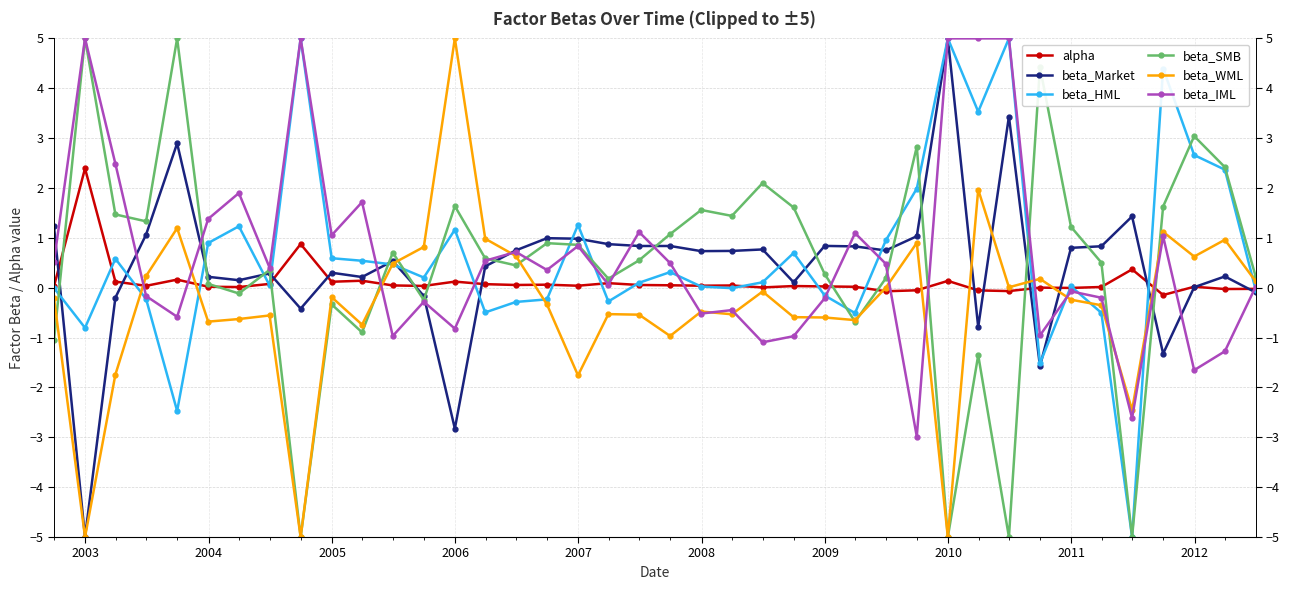

Reading left to right, what are all the values shown in this chart?

alpha: 0.0	2.4	0.1	0.0	0.2	0.0	0.0	0.1	0.9	0.1	0.1	0.0	0.0	0.1	0.1	0.1	0.1	0.0	0.1	0.1	0.0	0.0	0.0	0.0	0.0	0.0	0.0	-0.1	-0.1	0.1	-0.1	-0.1	0.0	-0.0	0.0	0.4	-0.1	0.0	-0.0	-0.0
beta_Market: 1.2	-5.0	-0.2	1.1	2.9	0.2	0.2	0.3	-0.4	0.3	0.2	0.5	-0.2	-2.8	0.4	0.7	1.0	1.0	0.9	0.8	0.8	0.7	0.7	0.8	0.1	0.8	0.8	0.7	1.0	5.0	-0.8	3.4	-1.6	0.8	0.8	1.4	-1.3	0.0	0.2	-0.1
beta_HML: -0.0	-0.8	0.6	-0.2	-2.5	0.9	1.2	0.0	5.0	0.6	0.5	0.5	0.2	1.2	-0.5	-0.3	-0.2	1.3	-0.3	0.1	0.3	0.0	-0.0	0.1	0.7	-0.2	-0.5	0.9	2.0	5.0	3.5	5.0	-1.5	0.0	-0.5	-5.0	4.4	2.7	2.4	-0.0
beta_SMB: -1.1	5.0	1.5	1.3	5.0	0.1	-0.1	0.4	-5.0	-0.3	-0.9	0.7	-0.2	1.6	0.6	0.4	0.9	0.9	0.2	0.5	1.1	1.6	1.4	2.1	1.6	0.3	-0.7	0.2	2.8	-5.0	-1.4	-5.0	4.4	1.2	0.5	-5.0	1.6	3.0	2.4	0.2
beta_WML: -0.2	-5.0	-1.7	0.2	1.2	-0.7	-0.6	-0.6	-5.0	-0.2	-0.7	0.5	0.8	5.0	1.0	0.6	-0.3	-1.8	-0.5	-0.5	-1.0	-0.5	-0.5	-0.1	-0.6	-0.6	-0.6	-0.0	0.9	-5.0	2.0	0.0	0.2	-0.2	-0.4	-2.5	1.1	0.6	1.0	0.1
beta_IML: 0.5	5.0	2.5	-0.2	-0.6	1.4	1.9	0.4	5.0	1.1	1.7	-1.0	-0.3	-0.8	0.5	0.7	0.4	0.8	0.1	1.1	0.5	-0.5	-0.4	-1.1	-1.0	-0.2	1.1	0.5	-3.0	5.0	5.0	5.0	-1.0	-0.1	-0.2	-2.6	1.0	-1.7	-1.3	0.0